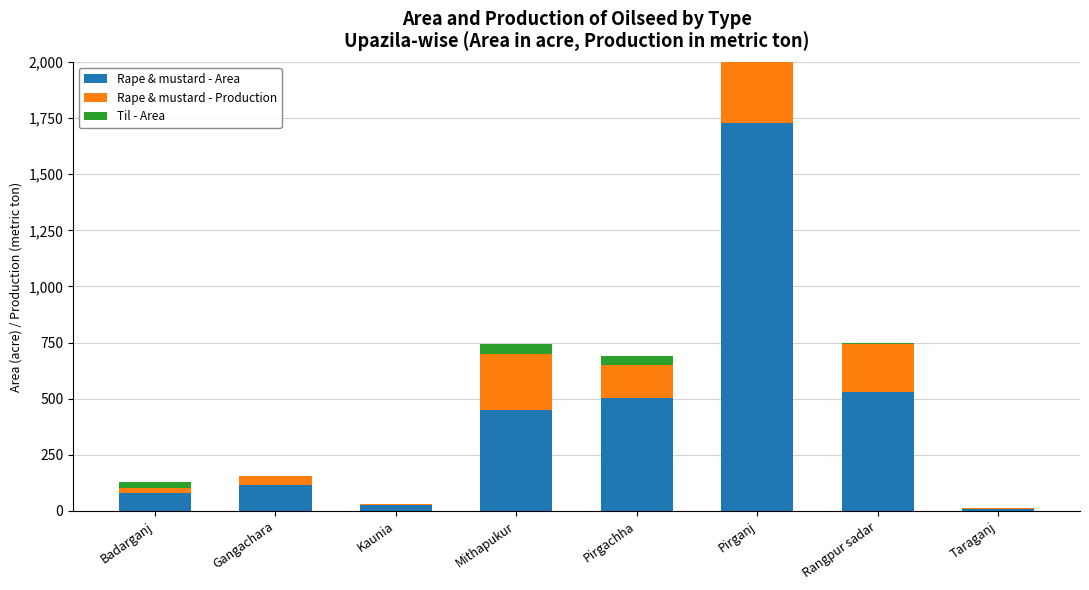

Which has a higher value, Rangpur sadar or Pirganj?

Pirganj